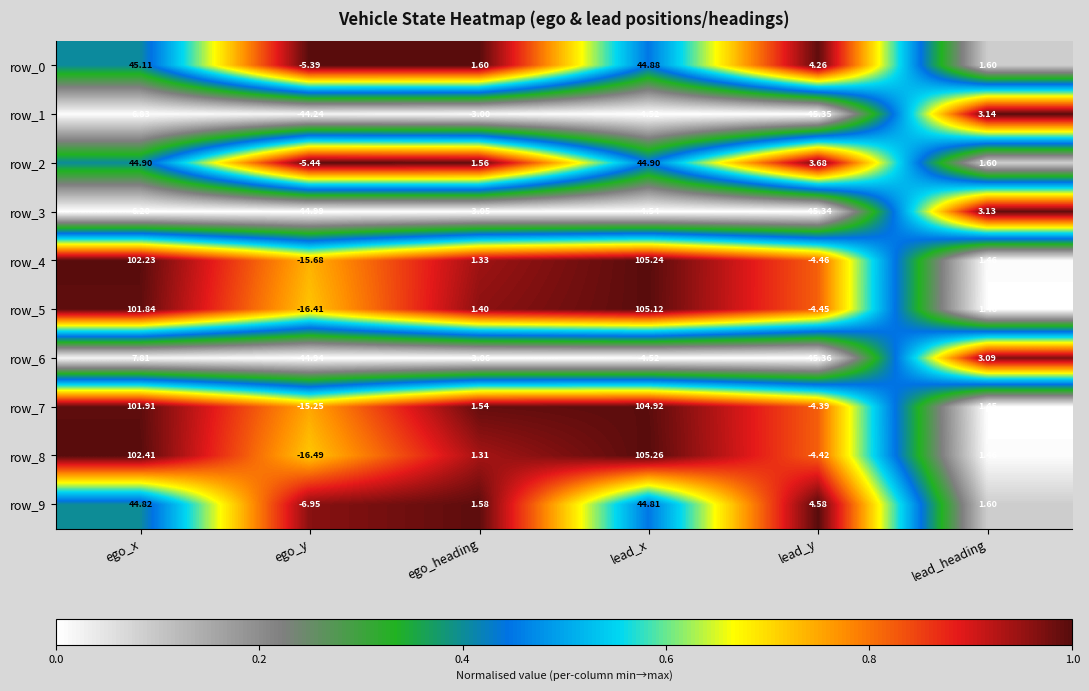

List the labels in order of row_7 value, largest first.

lead_x, ego_x, ego_heading, lead_heading, lead_y, ego_y